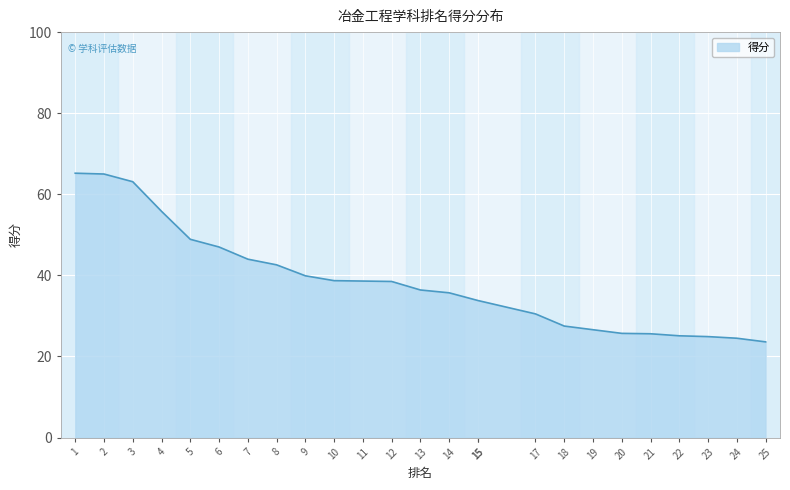

List the labels in order of value, smallest first.

25, 24, 23, 22, 21, 20, 19, 18, 17, 15, 15, 14, 13, 12, 11, 10, 9, 8, 7, 6, 5, 4, 3, 2, 1